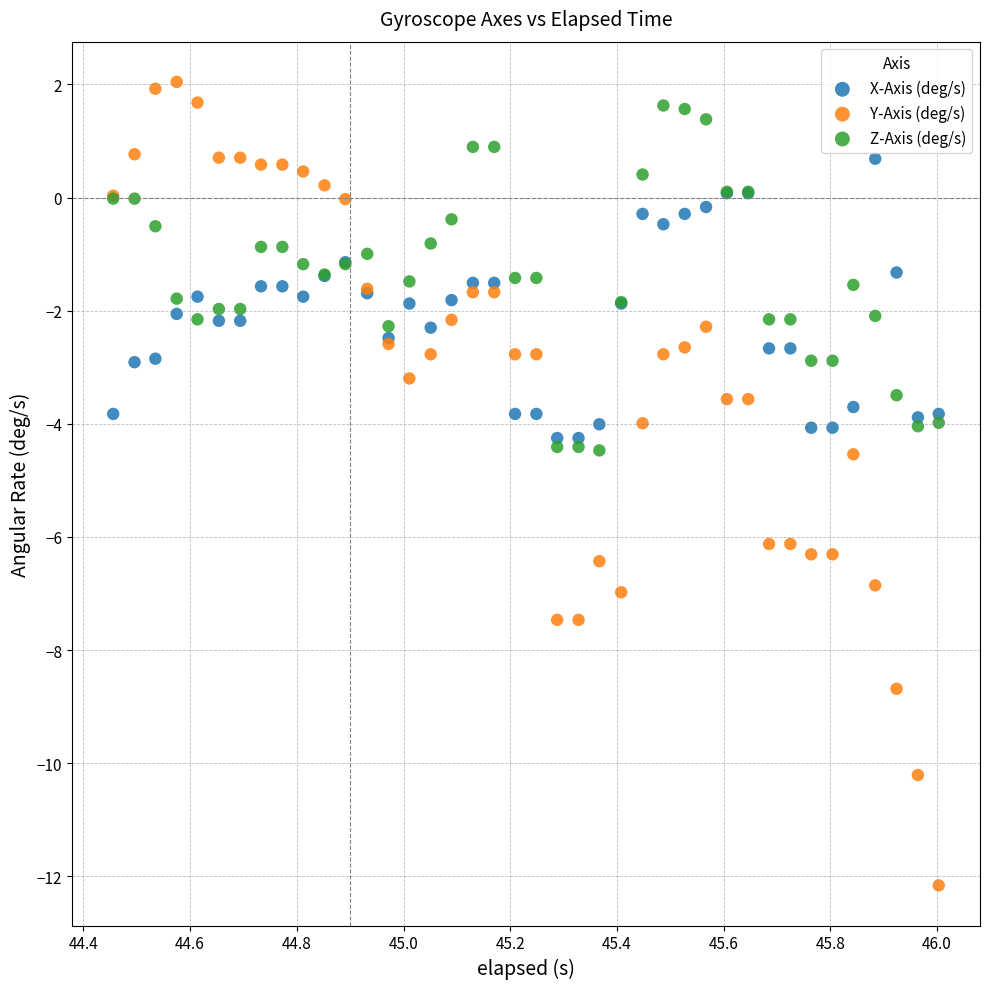

What are all the series names shown in the legend?

X-Axis (deg/s), Y-Axis (deg/s), Z-Axis (deg/s)